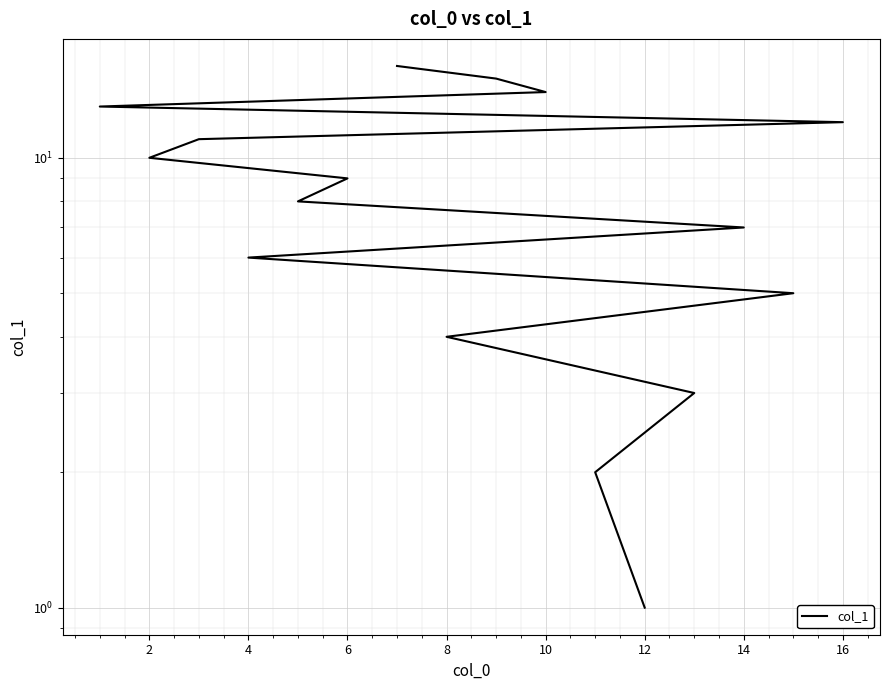

Which has a higher value, 8 or 14?

14